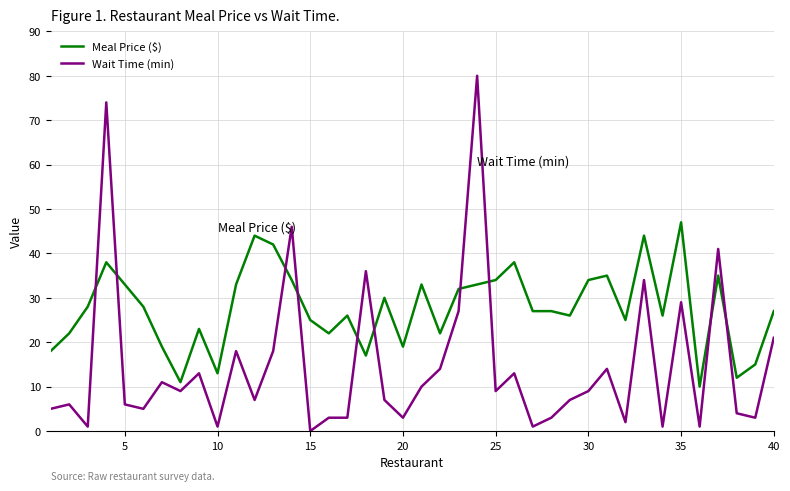

What is the lowest value of the Meal Price ($) series?

10